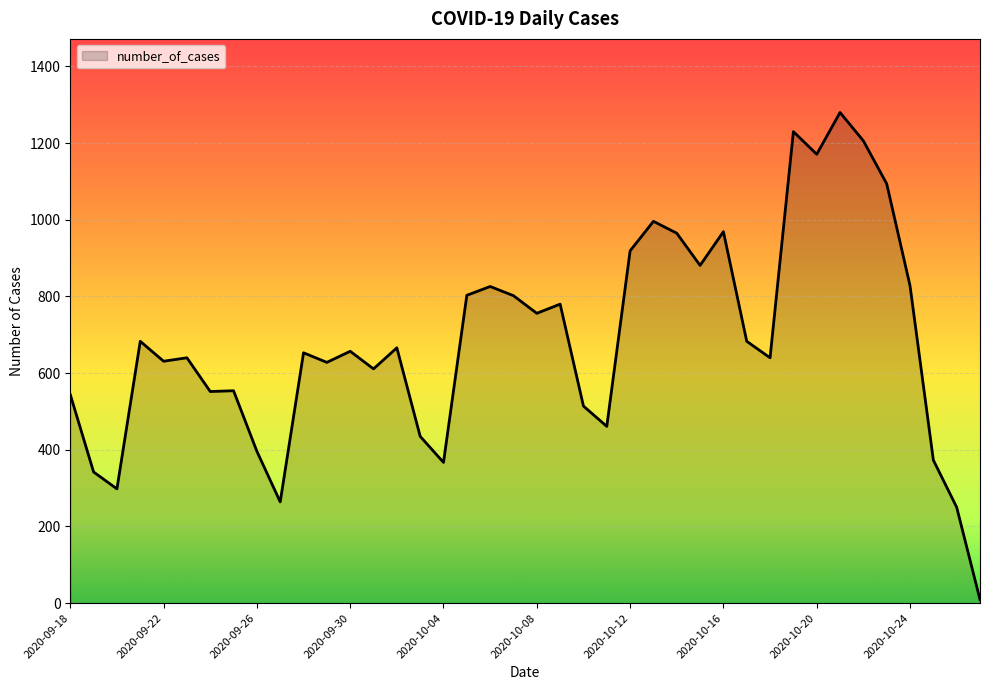

What is the difference between the maximum and minimum values?

1271